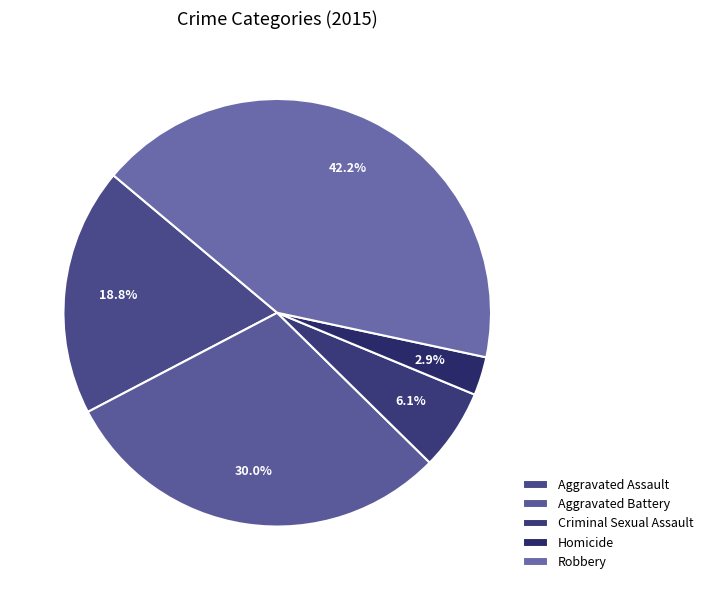

What is the smallest slice in the pie chart?

Homicide